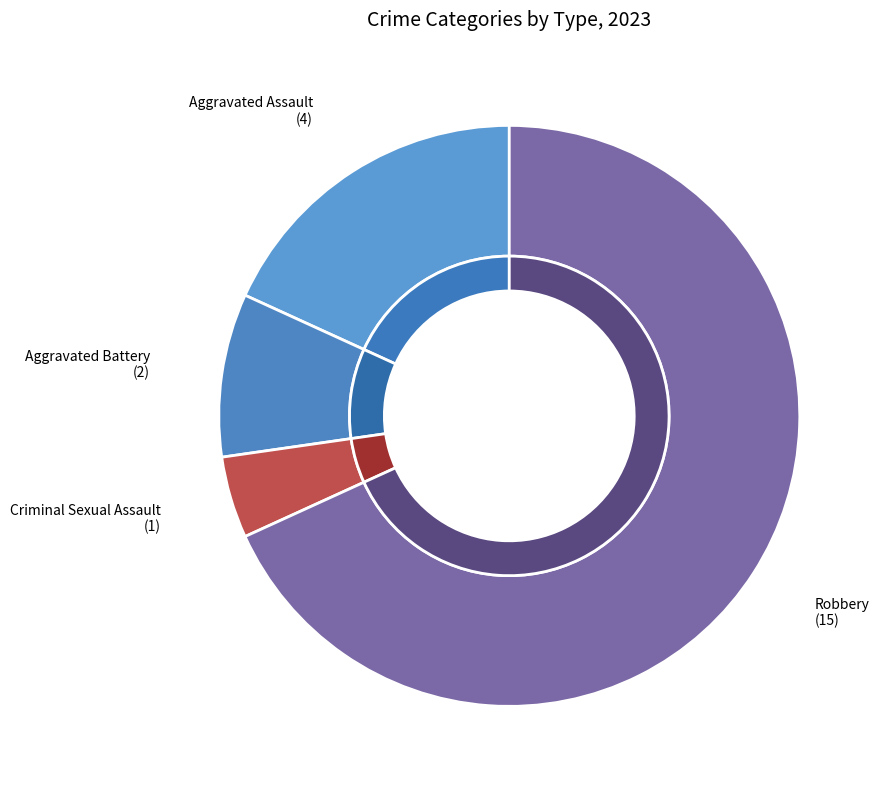

How many slices are in this pie chart?

4